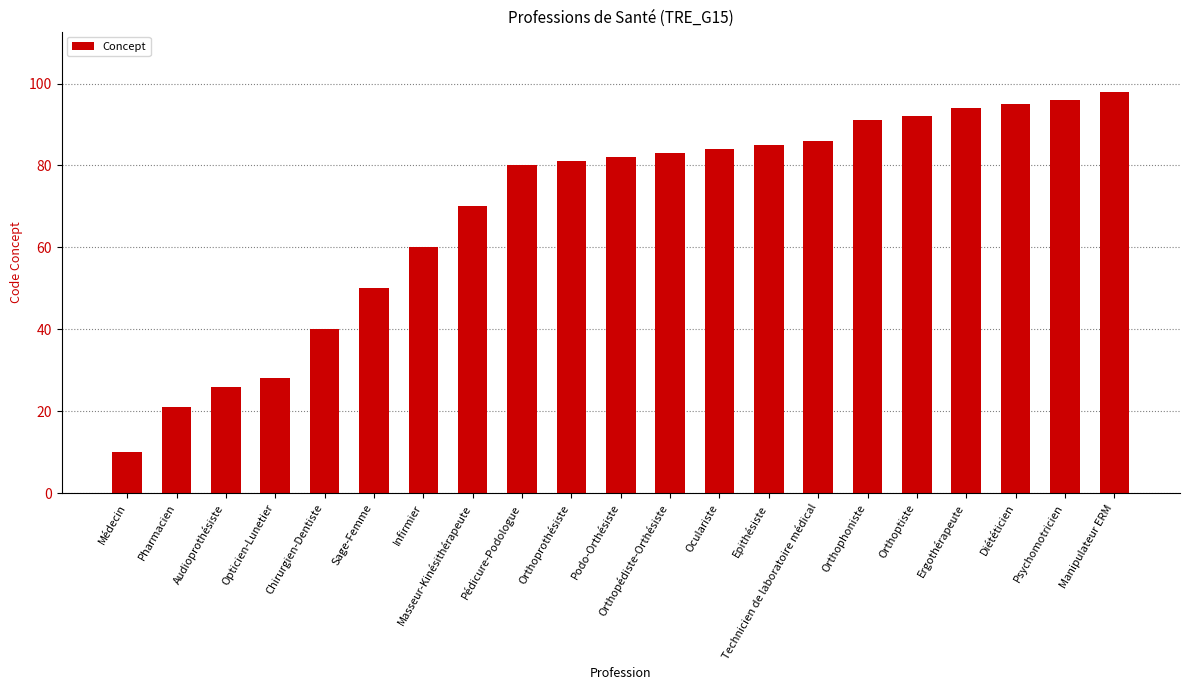

What is the greatest value displayed?

98